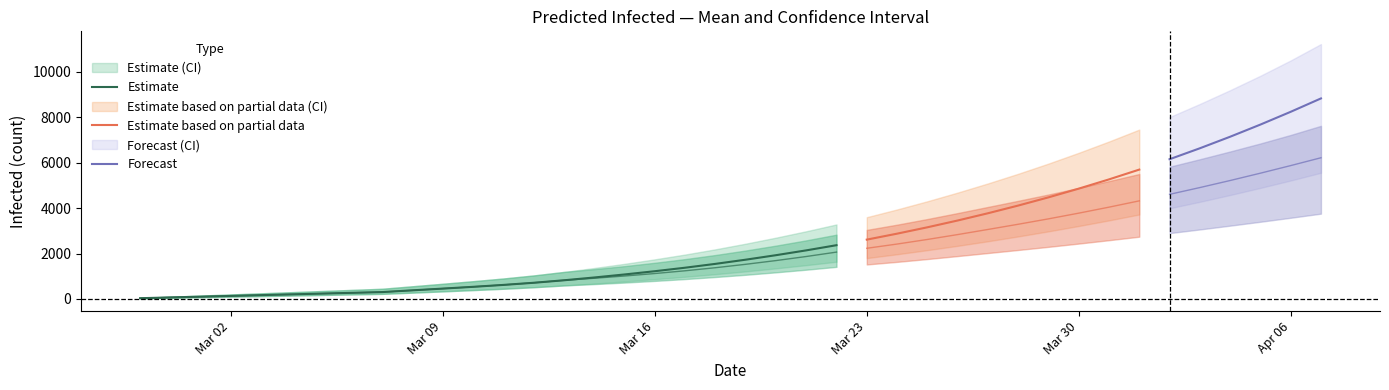

How many data points in predicted_total_infected_lower are less than 1215?

20